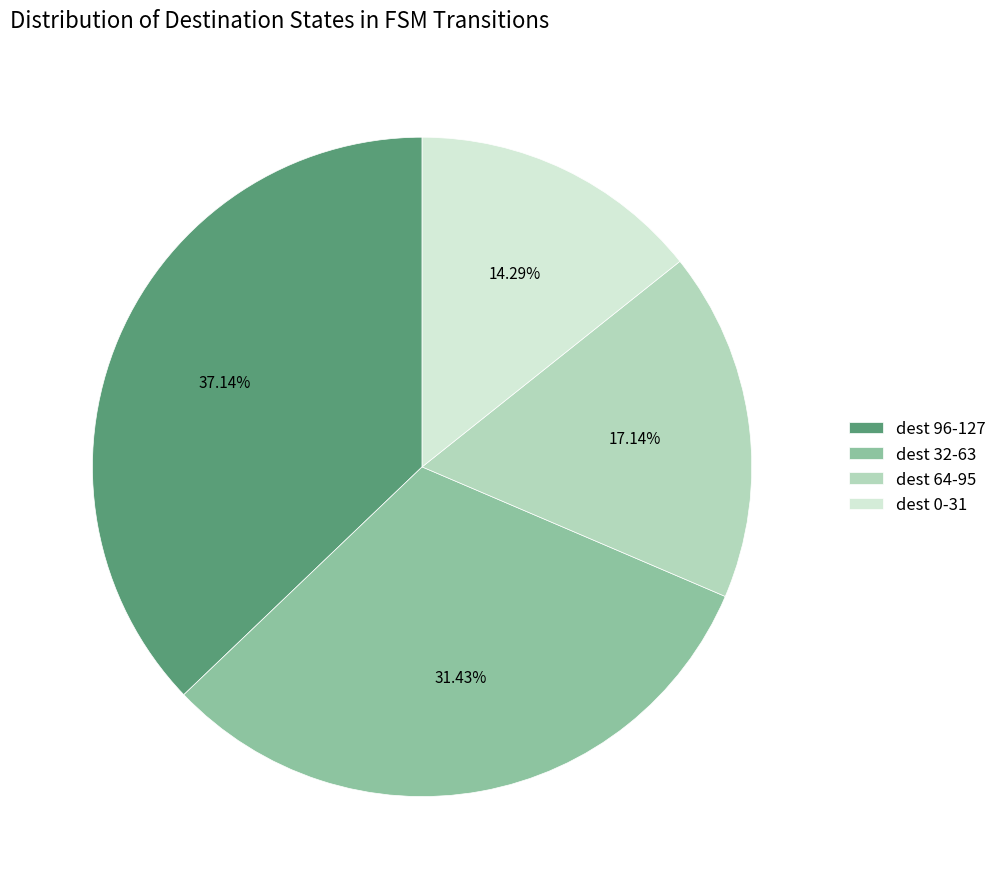

To the nearest percent, what is the average slice percentage?

25%